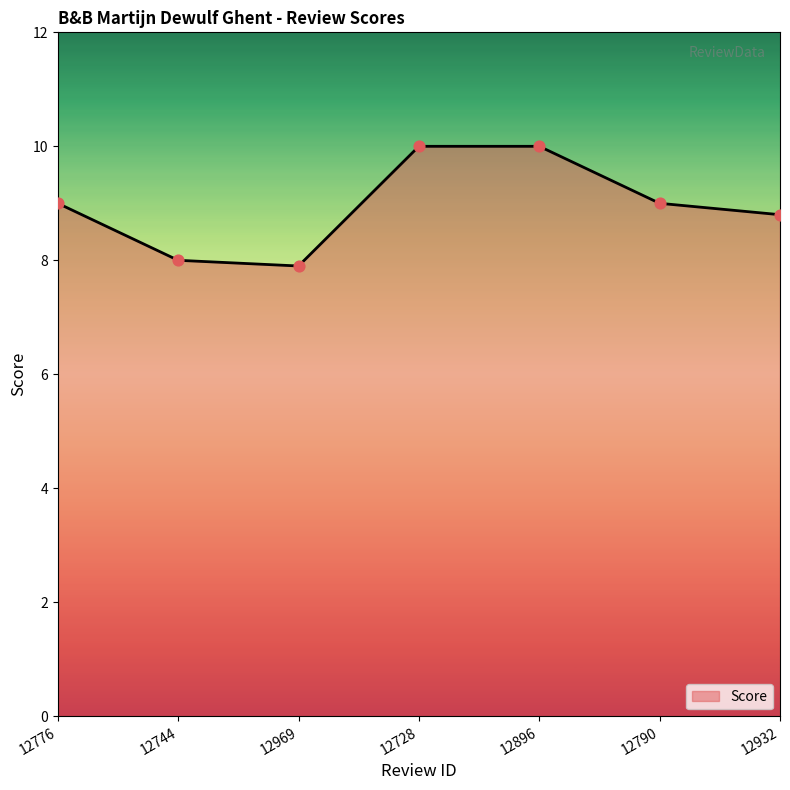

What is the change in value from 12896 to 12932?

-1.2